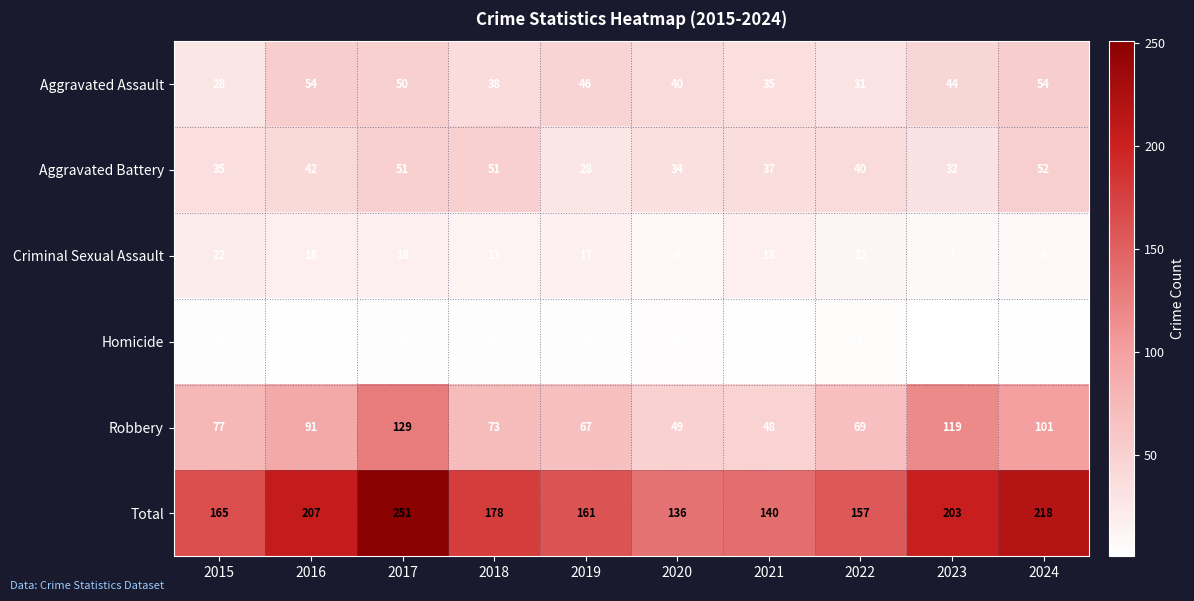

Which series changed the most between 2017 and 2019?

Total